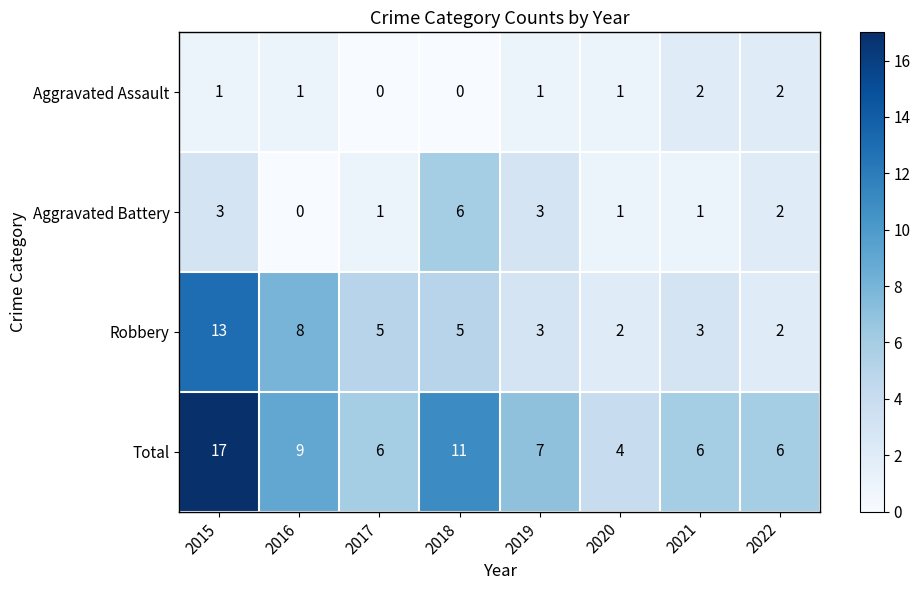

True or false: Aggravated Battery has a value of 0 at 2016.

True